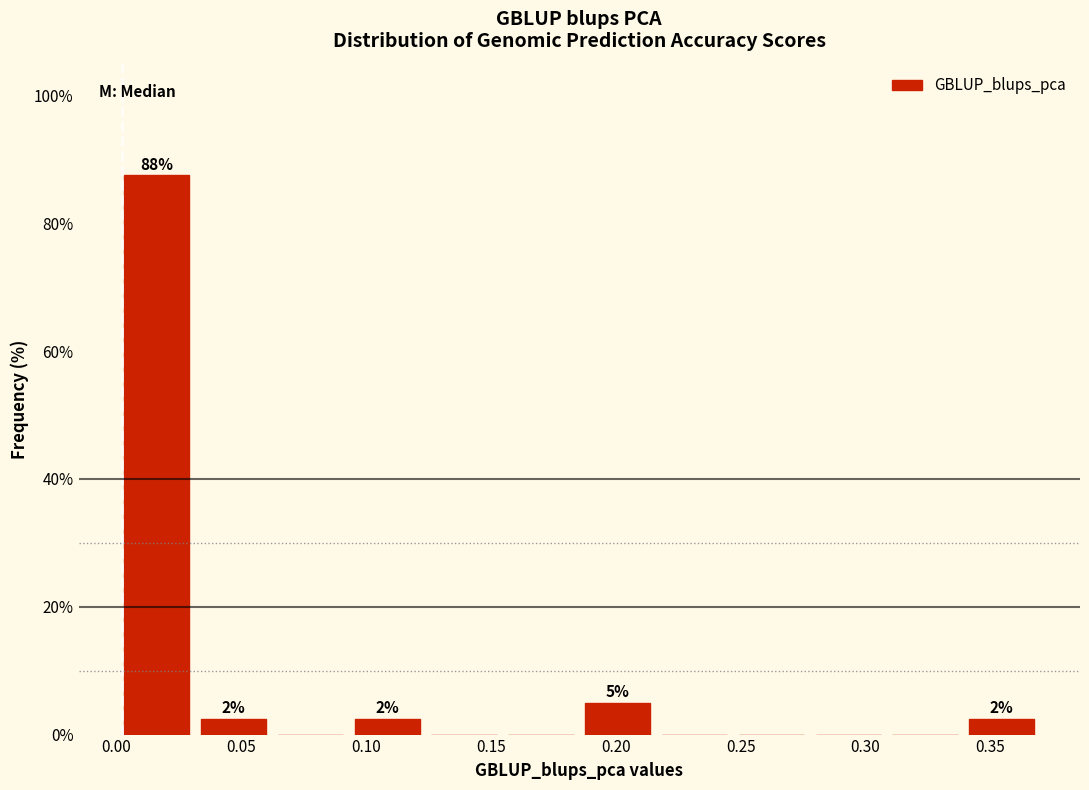

Over which range of the x-axis is the bar tallest?

0.000 to 0.030